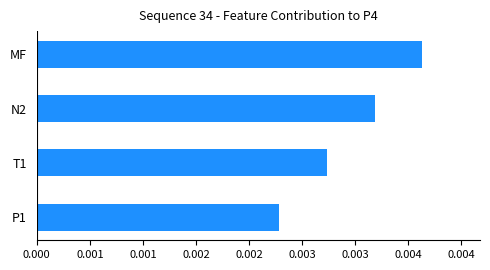

Rank the categories by value from highest to lowest.

MF, N2, T1, P1